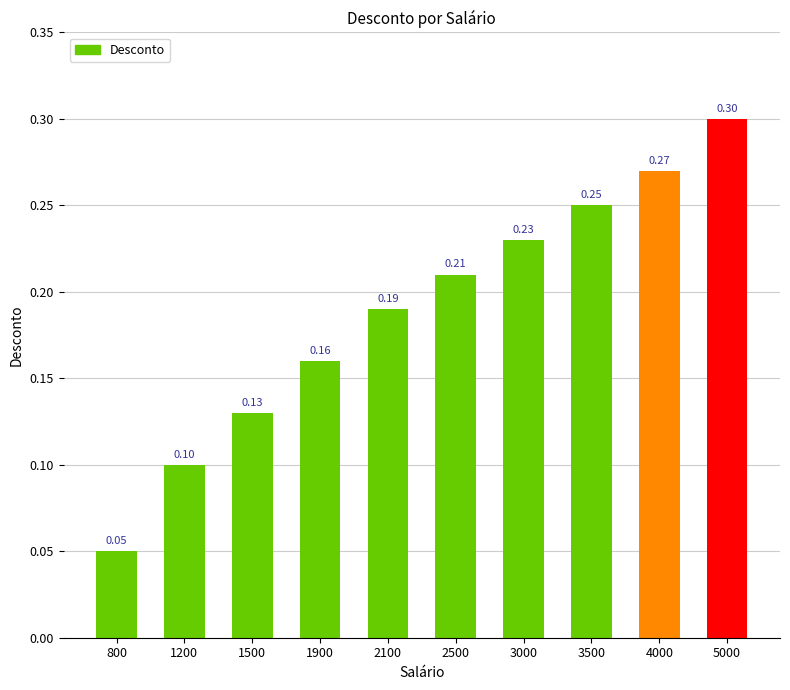

Which label corresponds to the largest value in the chart?

5000